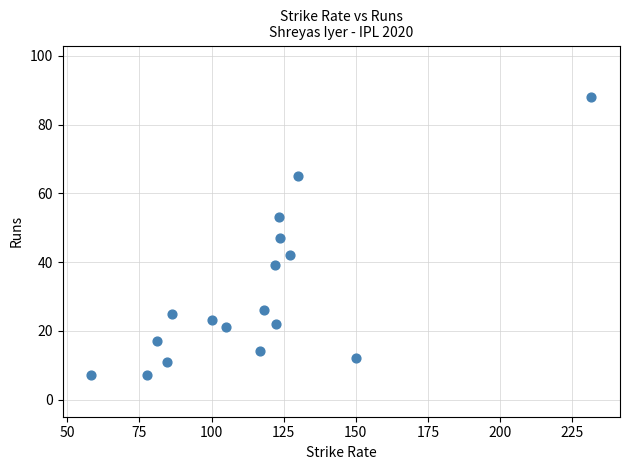

What is the range of Y values (max minus min)?

81